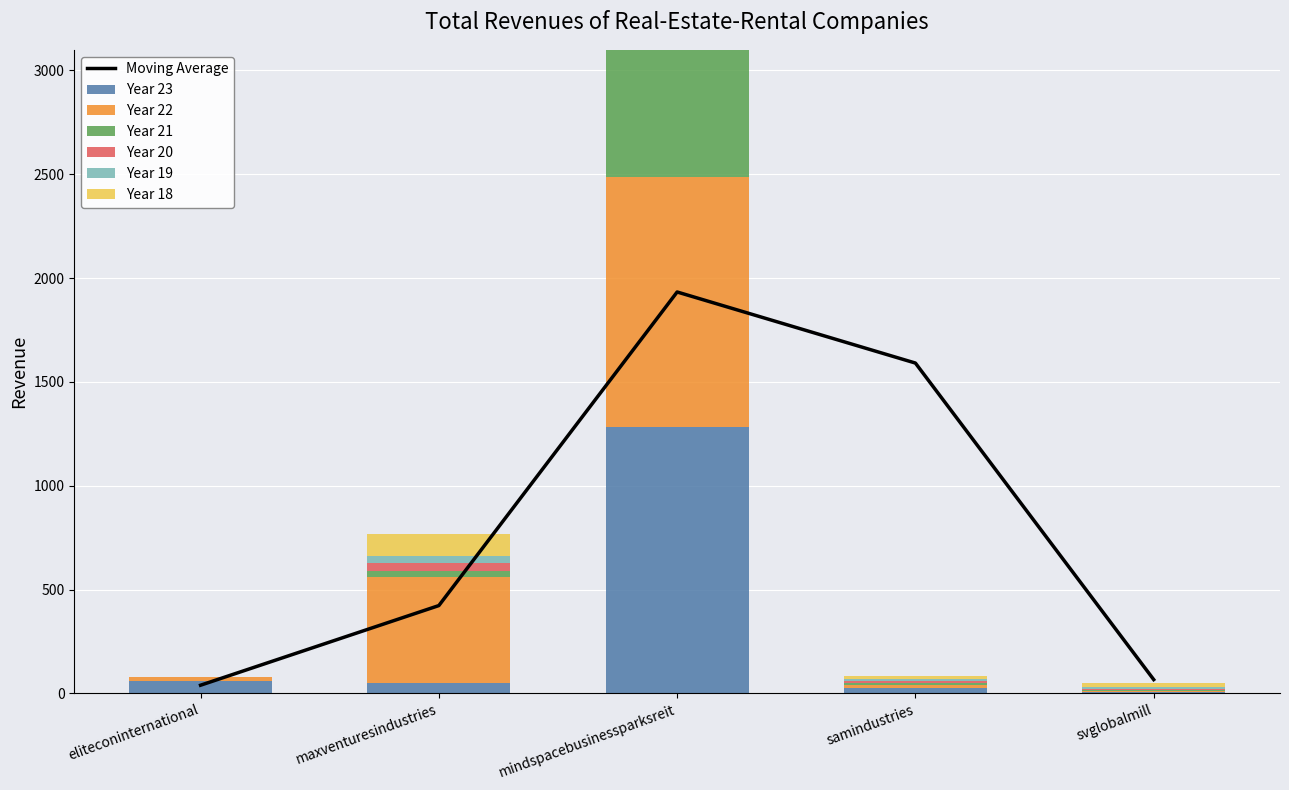

Which series changed the most between mindspacebusinessparksreit and svglobalmill?

Year 23